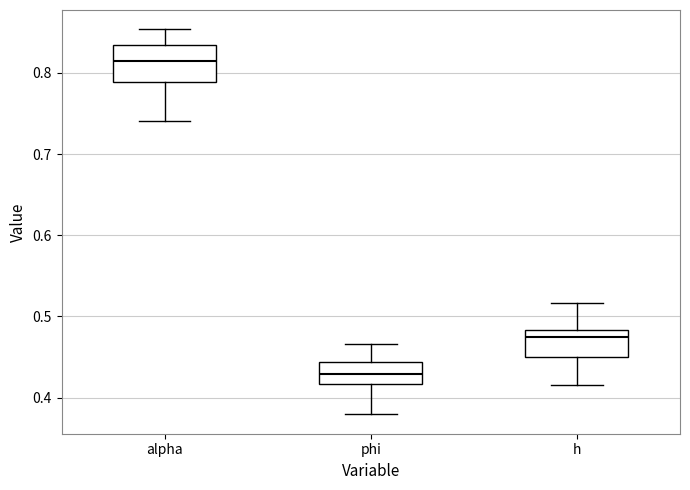

Reading left to right, transcribe this box plot: for each box, give where its median line is, the range the box spans, and where its two whiskers end, as read against the y-axis. The values are not printed on the chart, so give them approximately, as read against the axis.

alpha: median 0.82, box 0.79 to 0.83, whiskers 0.74 to 0.85
phi: median 0.43, box 0.42 to 0.44, whiskers 0.38 to 0.47
h: median 0.47, box 0.45 to 0.48, whiskers 0.42 to 0.52